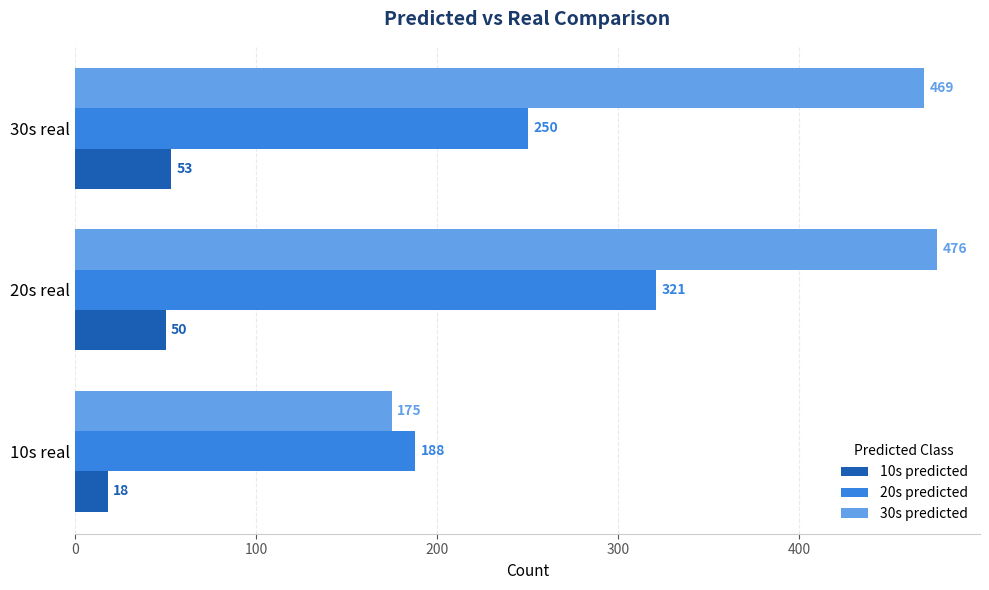

What is the sum of all 20s predicted values?

759